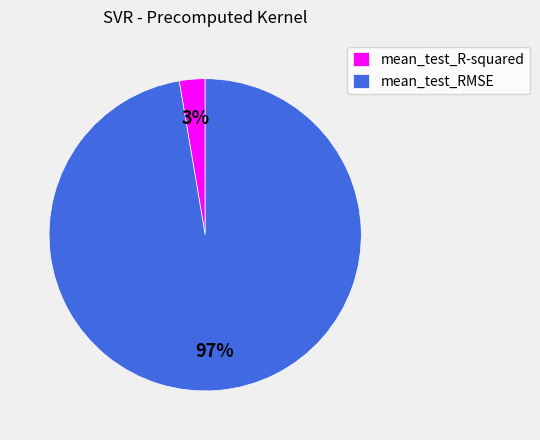

Do mean_test_RMSE and mean_test_R-squared together represent more than half of the pie?

Yes